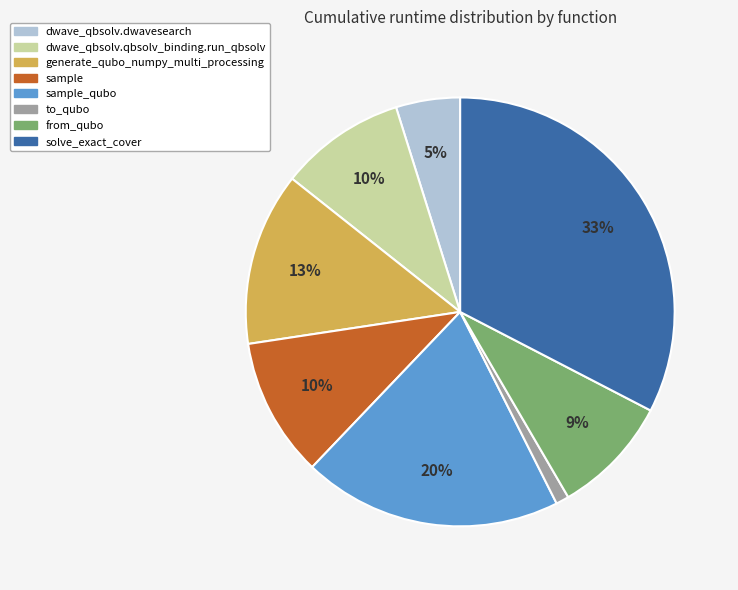

To the nearest percent, what is the average slice percentage?

12%